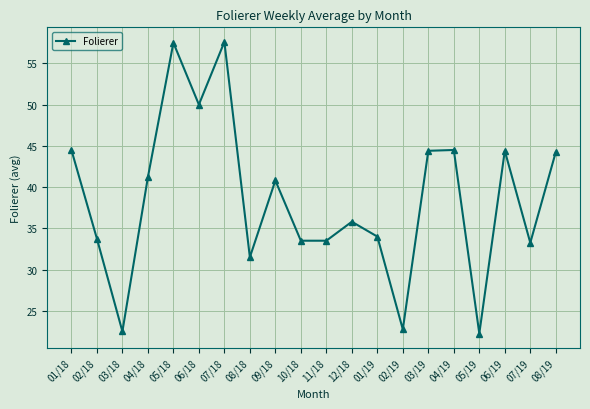

Which has a higher value, 10/18 or 04/18?

04/18